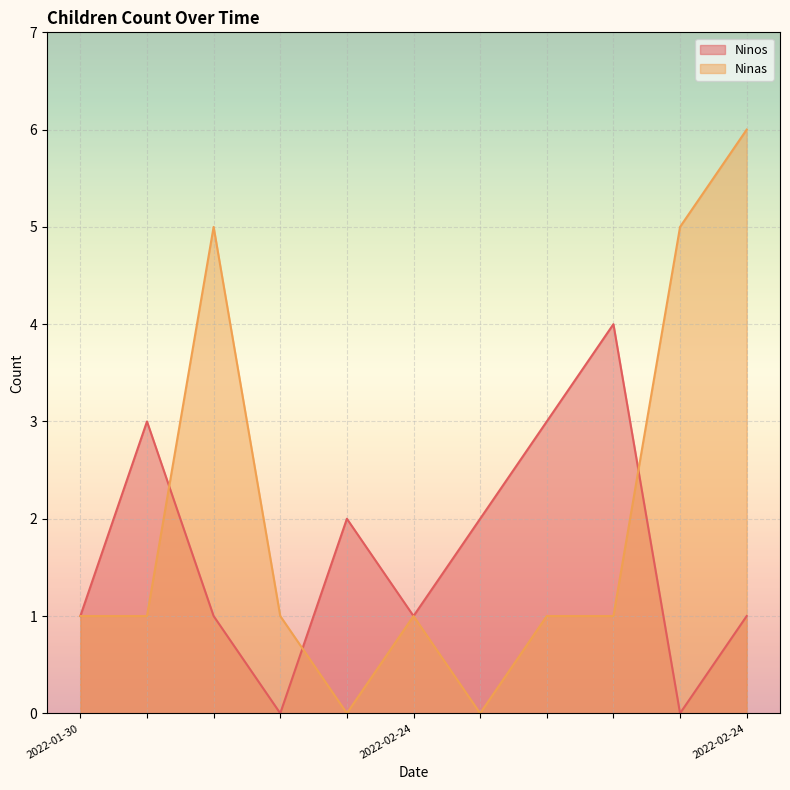

How many lines are shown in the chart?

2